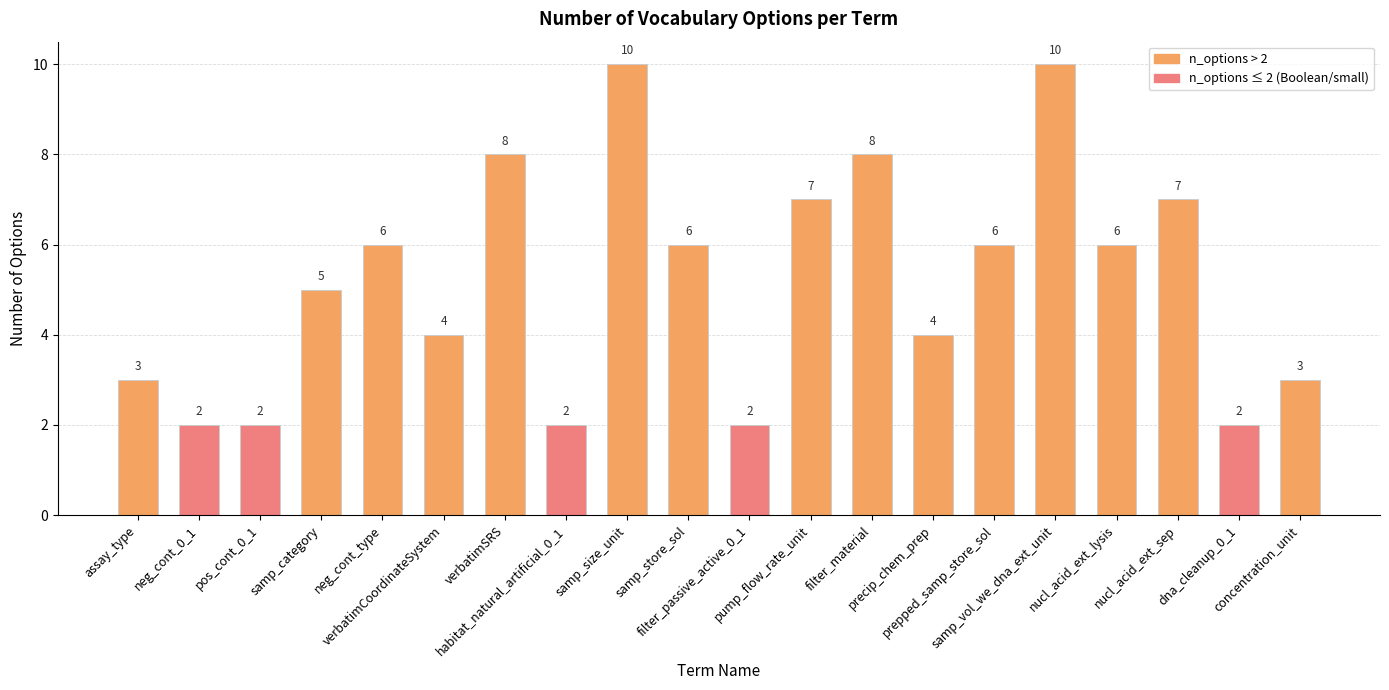

Count the values in the range 3 to 7.

11